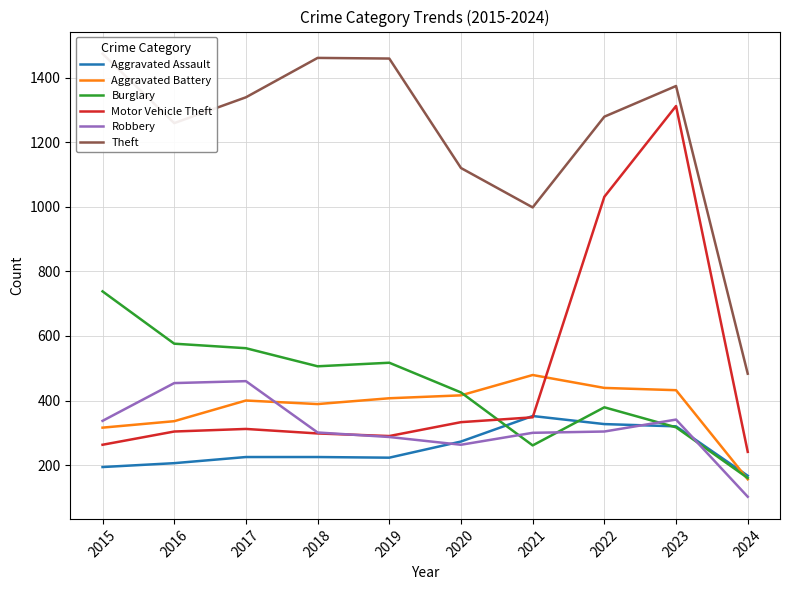

True or false: Motor Vehicle Theft has a value of 1553 at 2022.

False